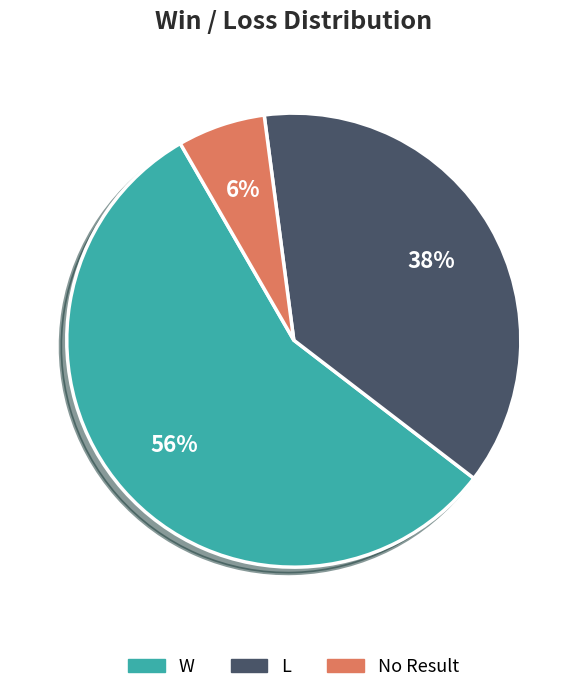

Is it true that L is 38% of the pie?

True